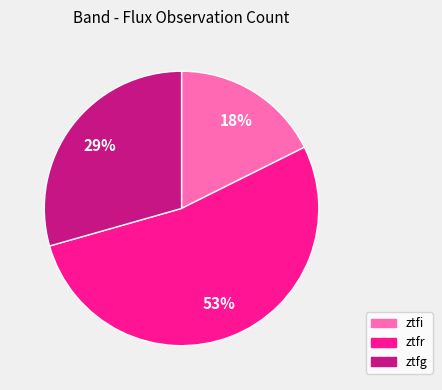

The ztfi slice represents 31% of the pie. True or false?

False